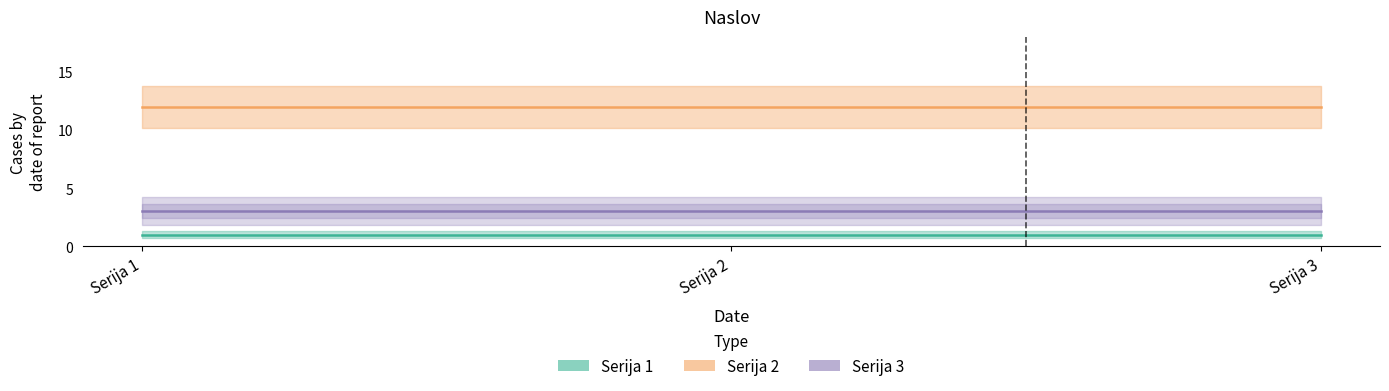

Between Serija 1 and Serija 2, which is larger?

Serija 1